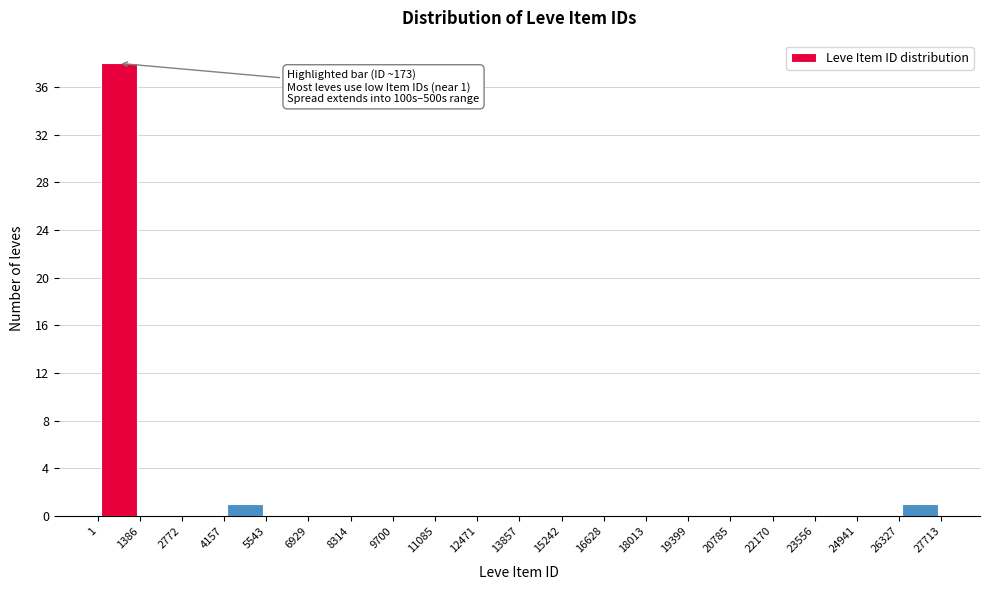

Over which range of the x-axis is the bar tallest?

1 to 1386